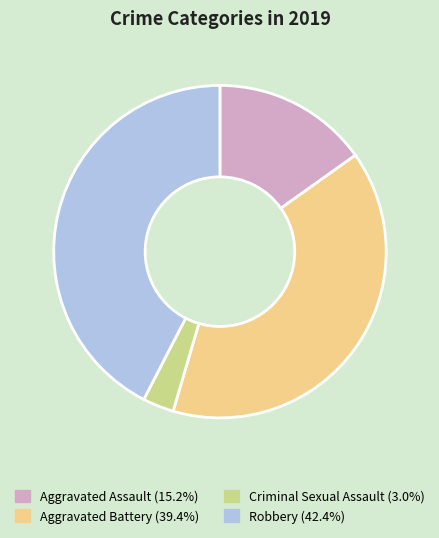

Does any single category account for the majority?

No